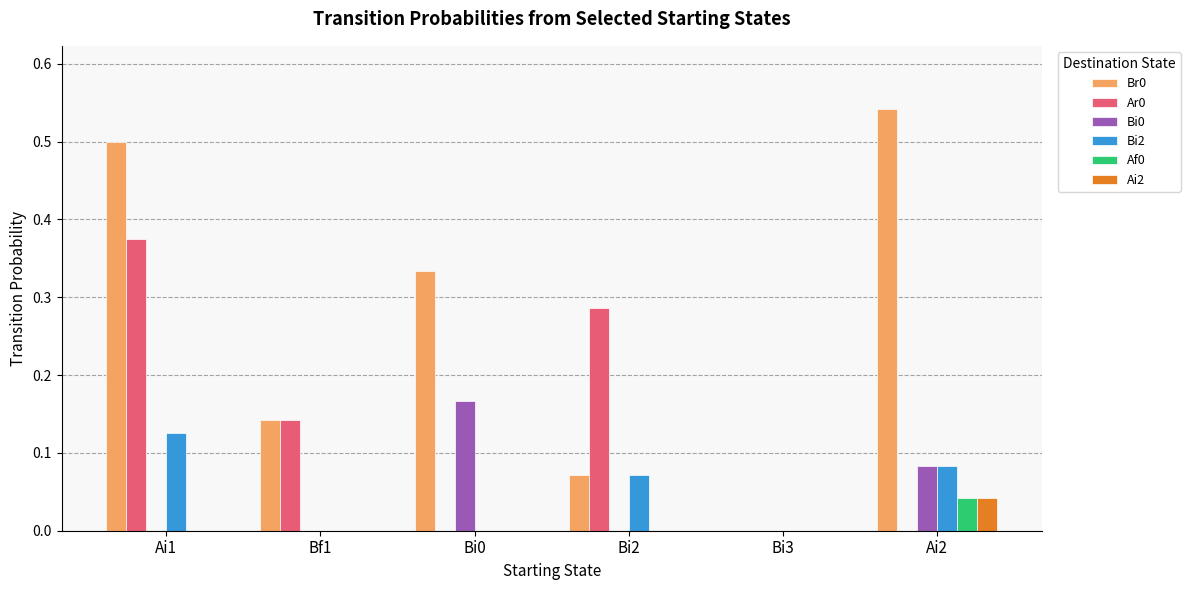

The Af0 series shows 0.0 at Bi2. True or false?

True